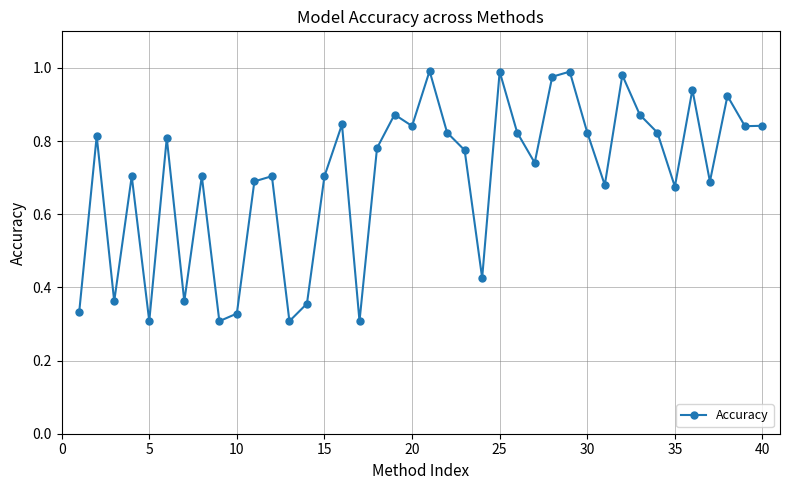

How many distinct data groups are displayed?

1